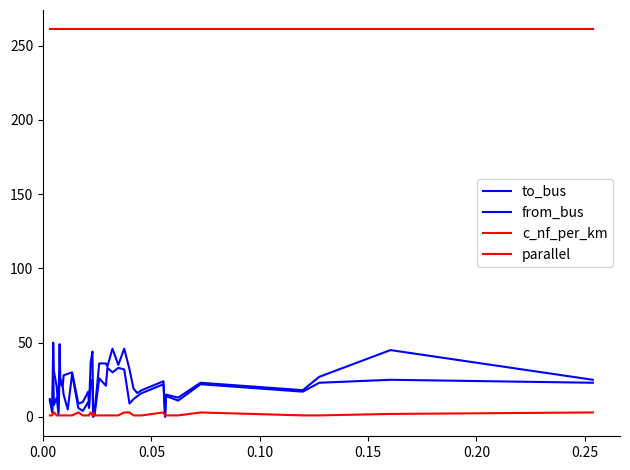

Does the chart have visible grid lines?

No